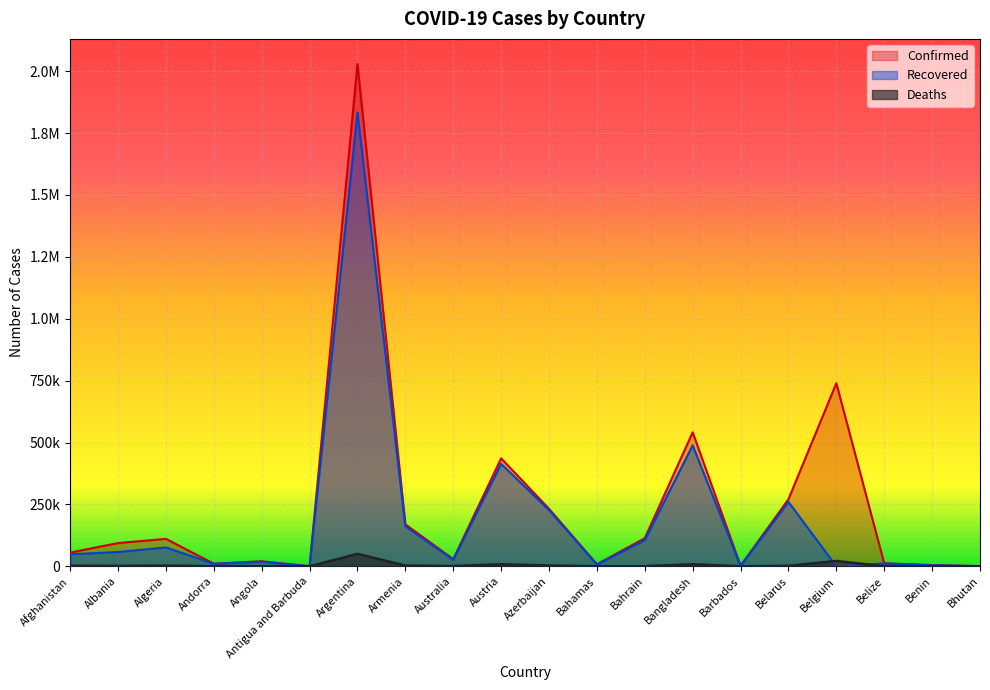

How many lines are shown in the chart?

3